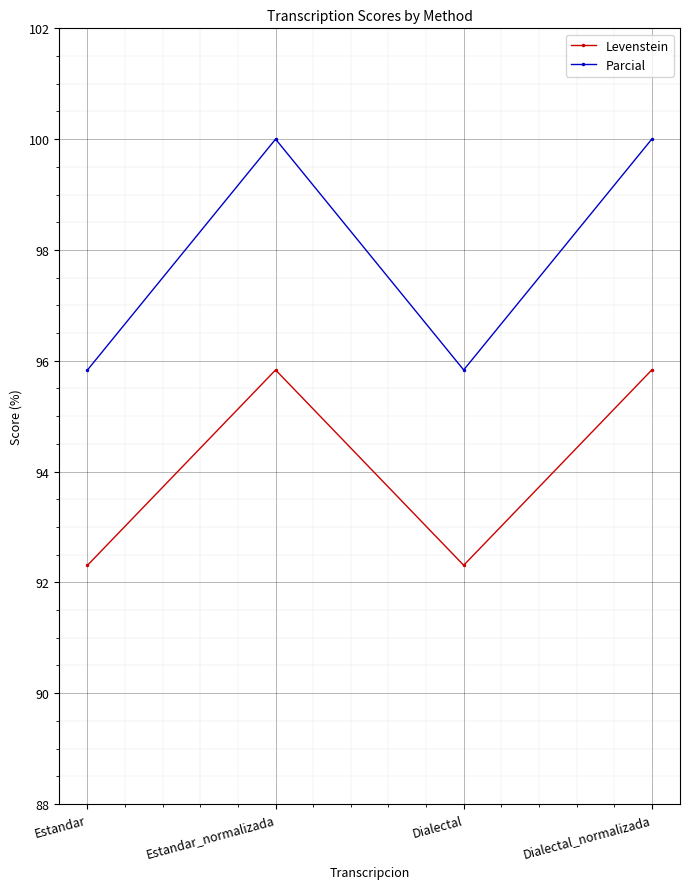

In Levenstein, how many points are lower than both neighbors (excluding endpoints)?

1